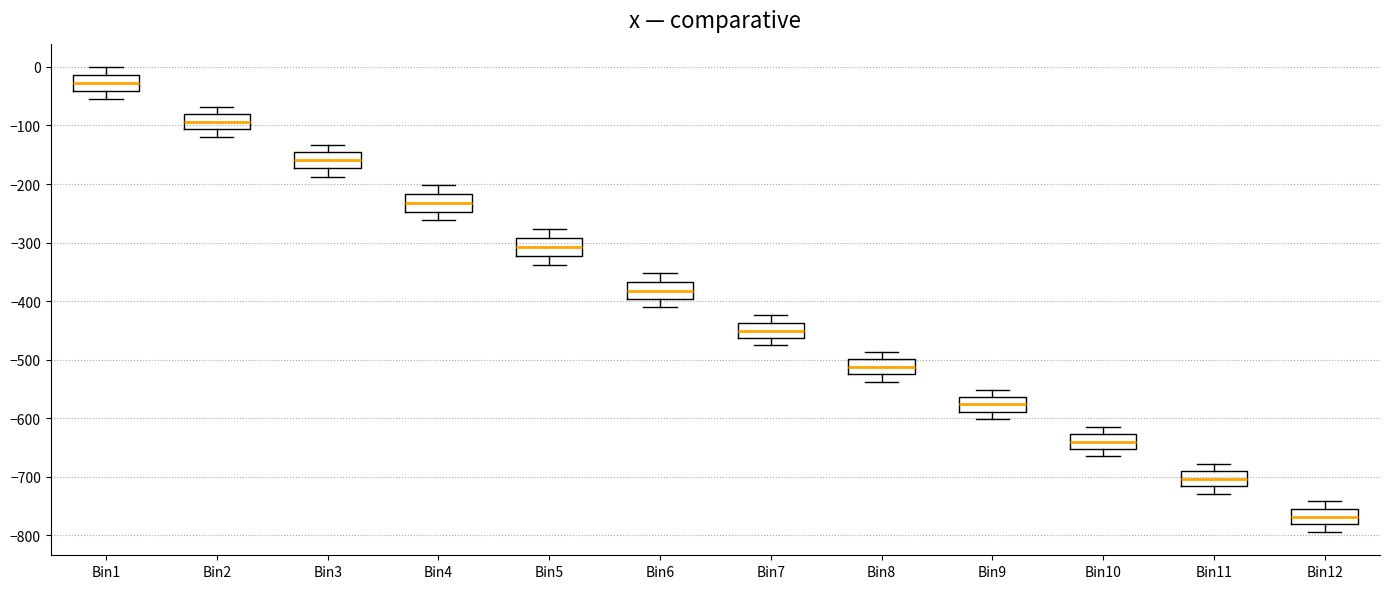

Reading left to right, read every box against the y-axis: the position of its median line, the range the box covers, and the ends of its whiskers. The values are not printed on the chart, so give them approximately, as read against the axis.

Bin1: median -30, box -40 to -10, whiskers -50 to 0
Bin2: median -90, box -110 to -80, whiskers -120 to -70
Bin3: median -160, box -170 to -150, whiskers -190 to -130
Bin4: median -230, box -250 to -220, whiskers -260 to -200
Bin5: median -310, box -320 to -290, whiskers -340 to -280
Bin6: median -380, box -400 to -370, whiskers -410 to -350
Bin7: median -450, box -460 to -440, whiskers -470 to -420
Bin8: median -510, box -520 to -500, whiskers -540 to -490
Bin9: median -580, box -590 to -560, whiskers -600 to -550
Bin10: median -640, box -650 to -630, whiskers -660 to -610
Bin11: median -700, box -720 to -690, whiskers -730 to -680
Bin12: median -770, box -780 to -750, whiskers -790 to -740